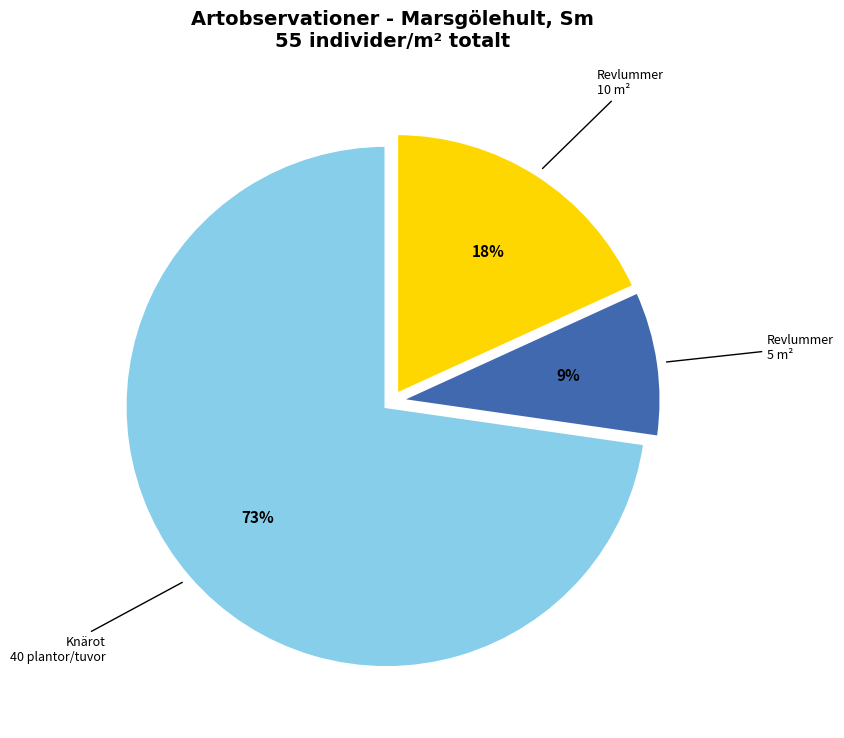

To the nearest percent, what is the average slice percentage?

33%